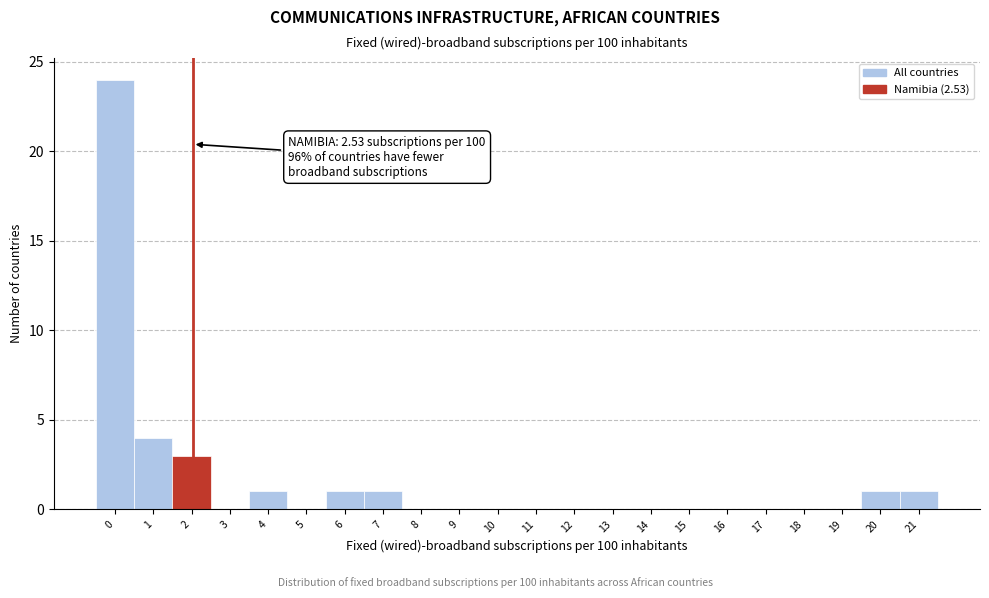

Reading left to right, what are all the values shown in this chart?

0=24	1=4	2=3	3=0	4=1	5=0	6=1	7=1	8=0	9=0	10=0	11=0	12=0	13=0	14=0	15=0	16=0	17=0	18=0	19=0	20=1	21=1